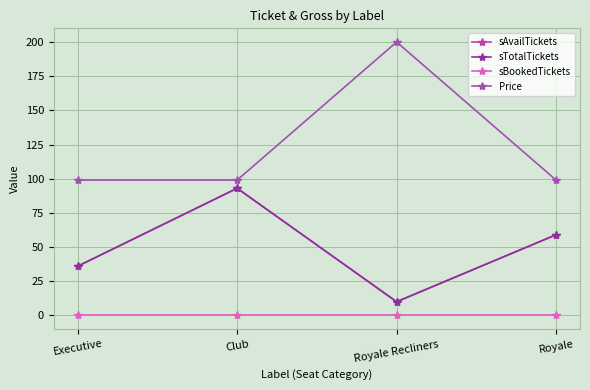

Which series has the largest range (max minus min)?

Price